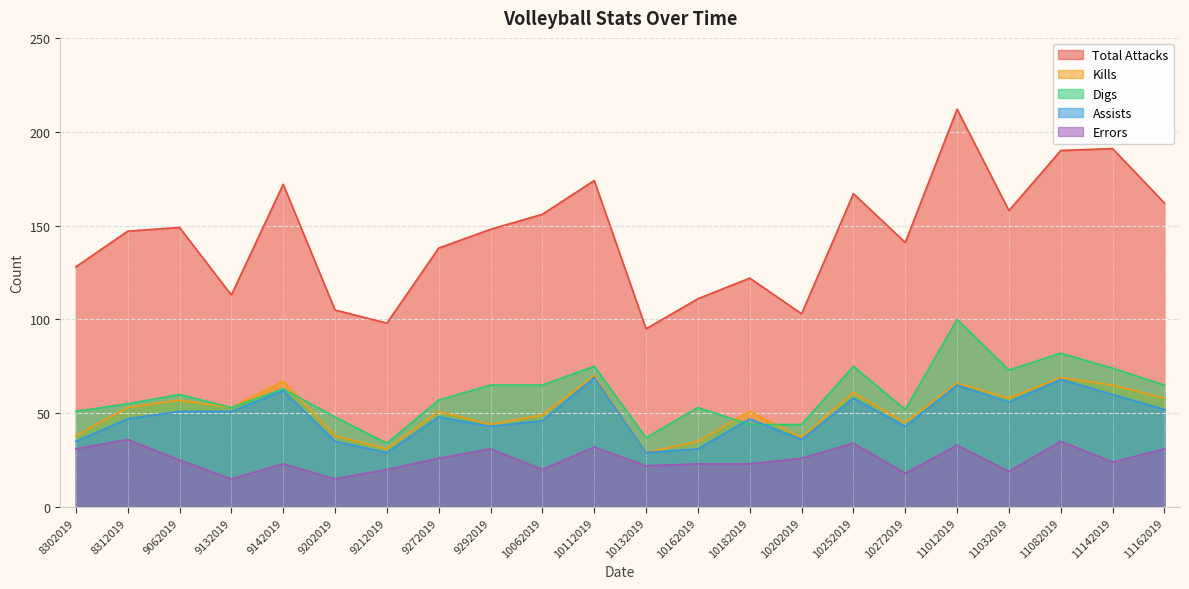

What are all the series names shown in the legend?

Total Attacks, Kills, Digs, Assists, Errors